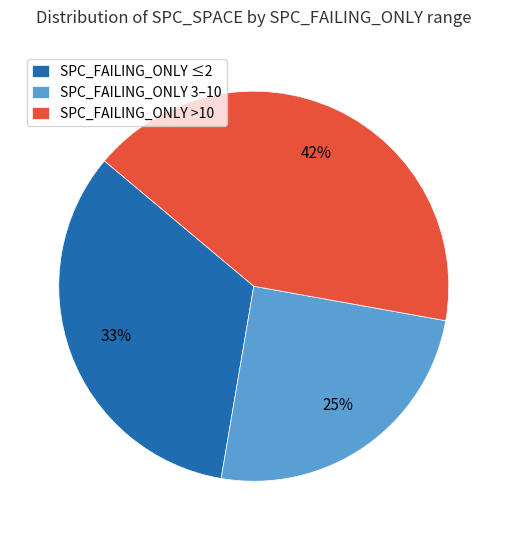

Rank the categories by value from highest to lowest.

SPC_FAILING_ONLY >10, SPC_FAILING_ONLY ≤2, SPC_FAILING_ONLY 3–10